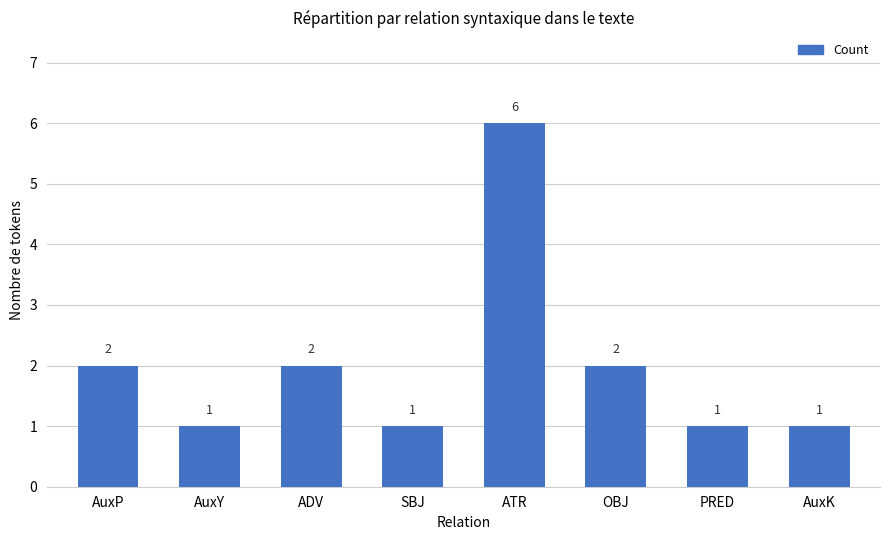

True or false: the data shows 0 at PRED.

False